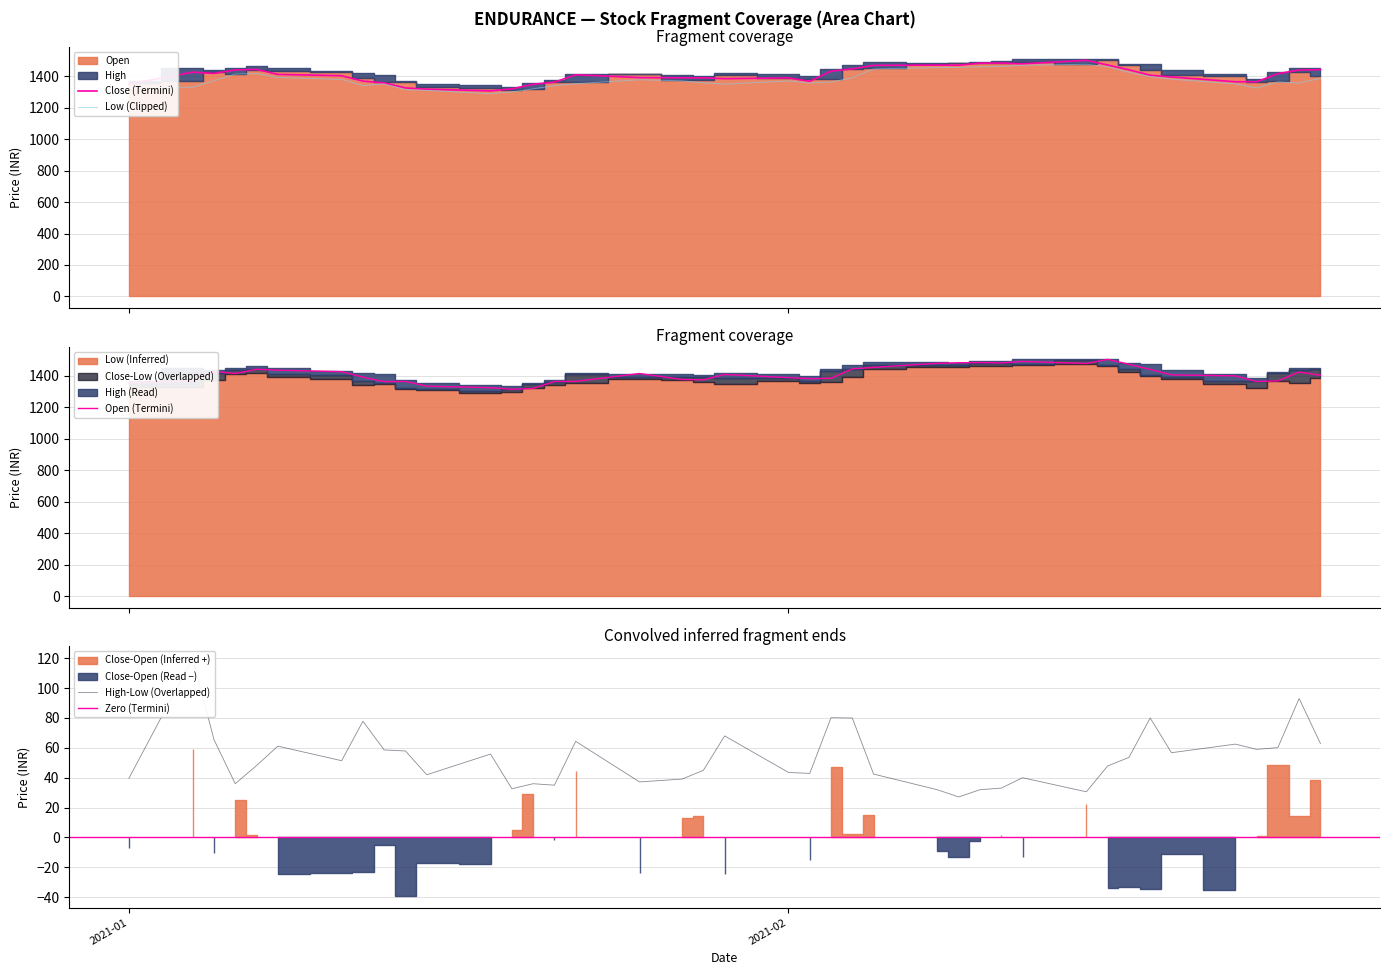

What is the minimum value for Close (Termini)?

1307.0